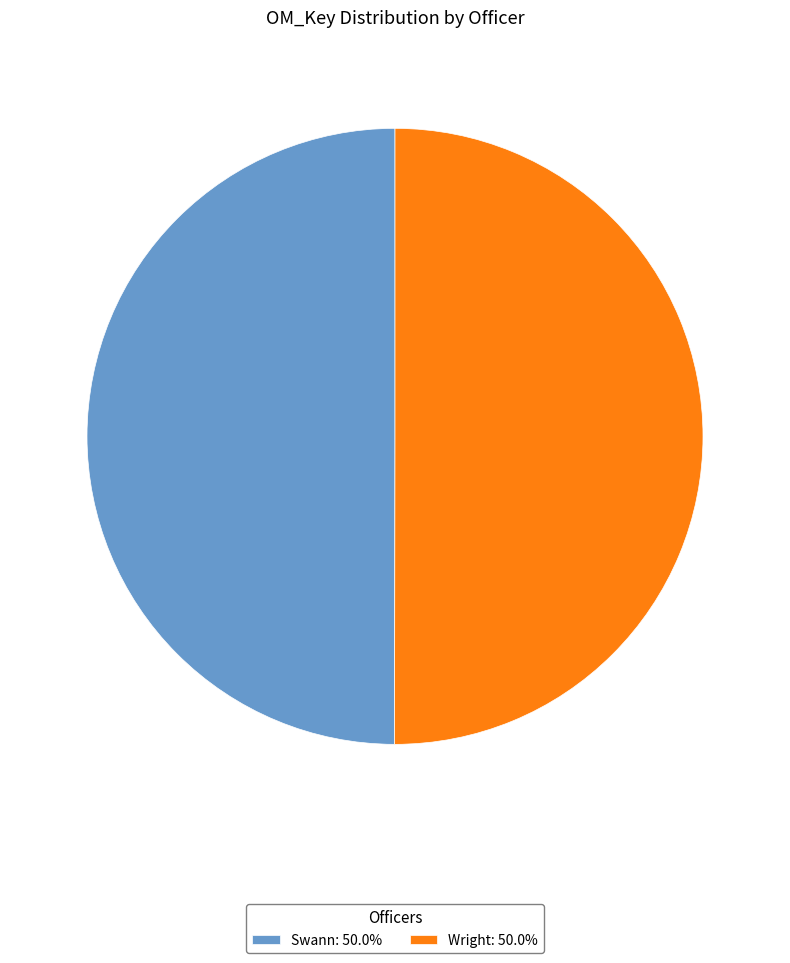

Combined, do Wright: 50.0% and Swann: 50.0% account for over 50%?

Yes